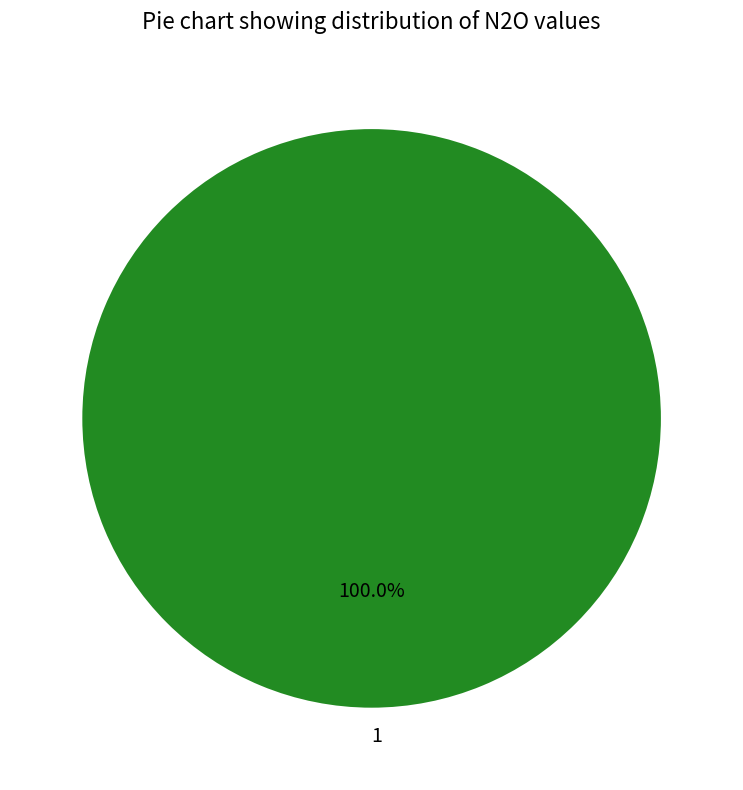

Rank the categories by value from highest to lowest.

1